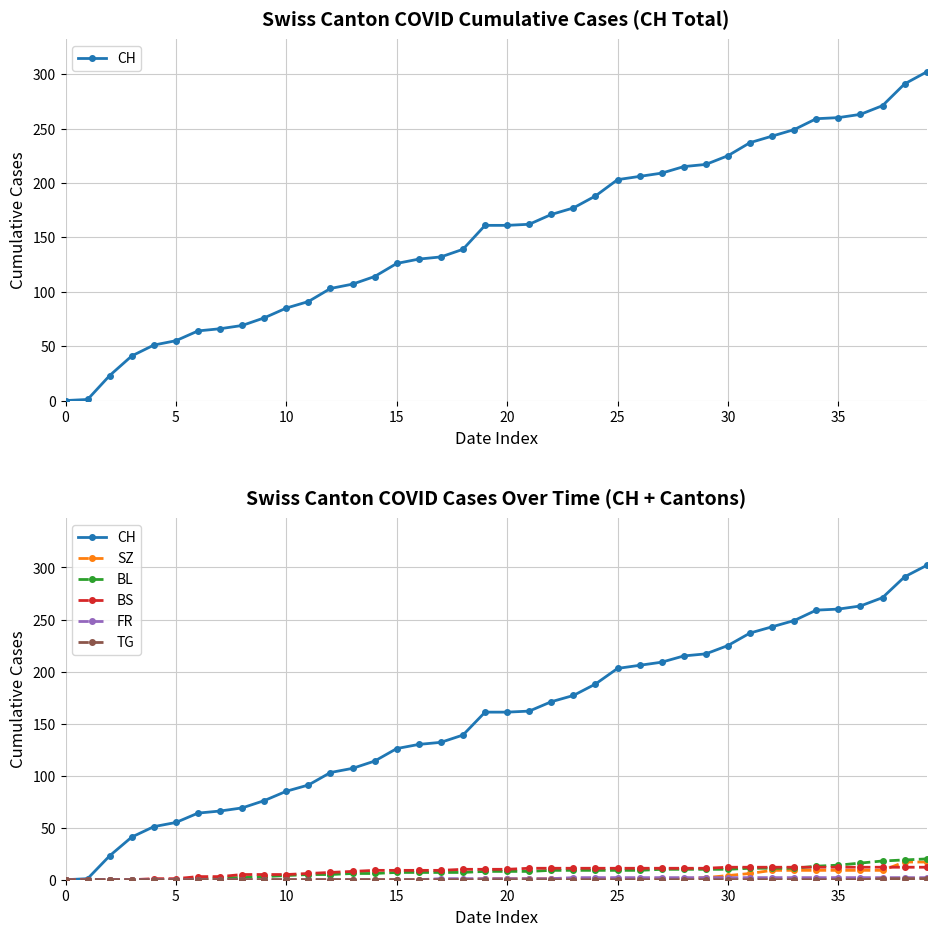

True or false: BS has a value of 13 at 14.

False